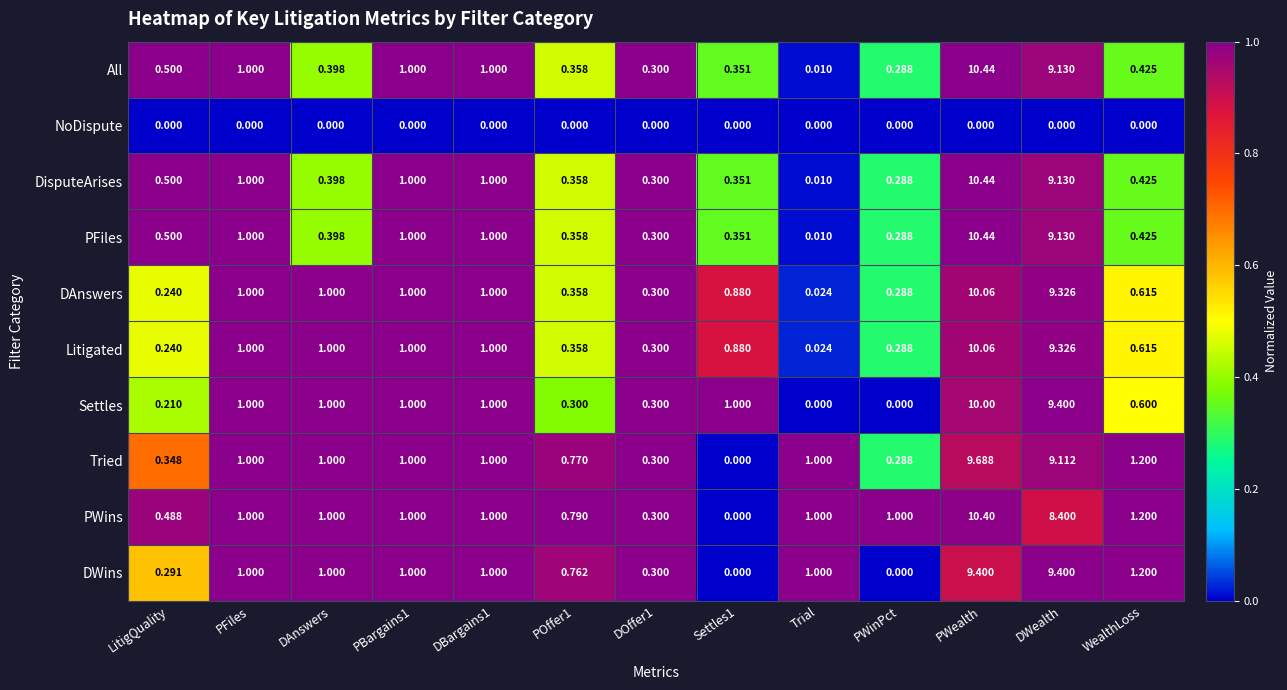

Which series has the largest total across all categories?

PWins